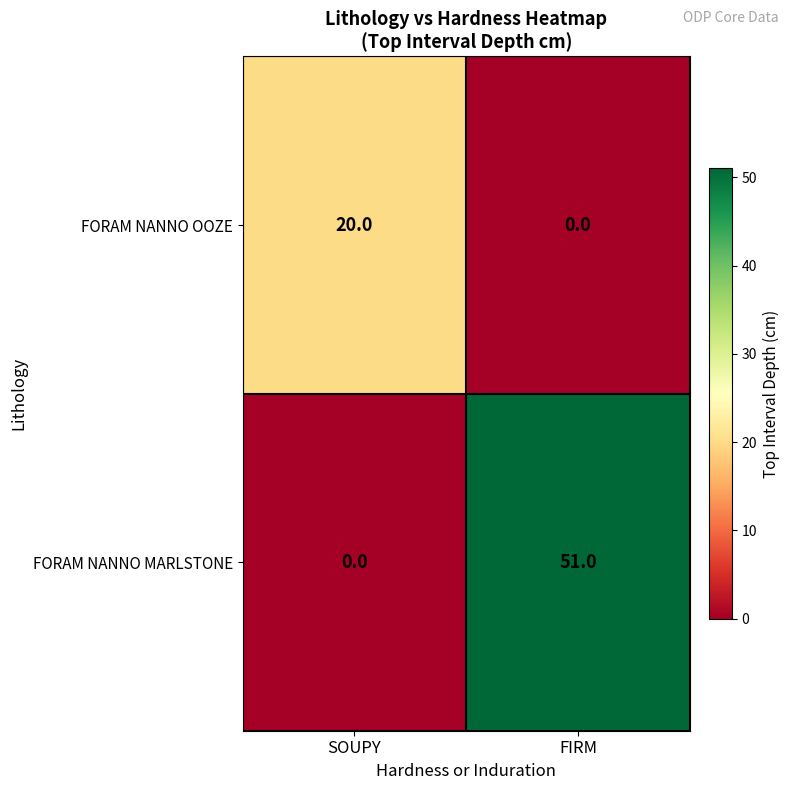

Which category has the highest value in the FORAM NANNO OOZE series?

SOUPY